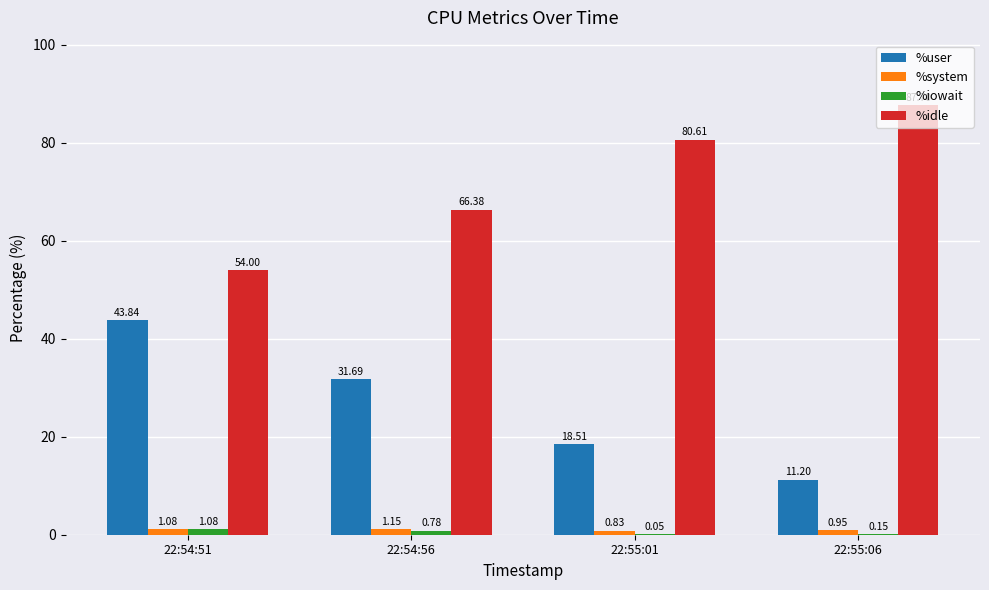

Which series has the largest total across all categories?

%idle